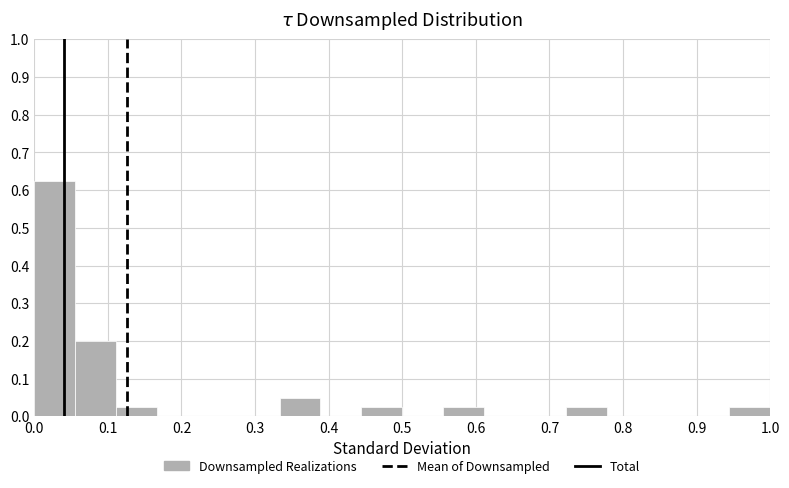

Reading left to right, transcribe this chart: for each bar, give the range it covers on the x-axis and its height. Neither the bar edges nor the heights are printed on the chart, so give them approximately, as read against the axes.

0.00 to 0.06: 0.63
0.06 to 0.11: 0.20
0.11 to 0.17: 0.03
0.17 to 0.22: 0
0.22 to 0.28: 0
0.28 to 0.33: 0
0.33 to 0.39: 0.05
0.39 to 0.44: 0
0.44 to 0.50: 0.03
0.50 to 0.56: 0
0.56 to 0.61: 0.03
0.61 to 0.67: 0
0.67 to 0.72: 0
0.72 to 0.78: 0.03
0.78 to 0.83: 0
0.83 to 0.89: 0
0.89 to 0.94: 0
0.94 to 1.00: 0.03